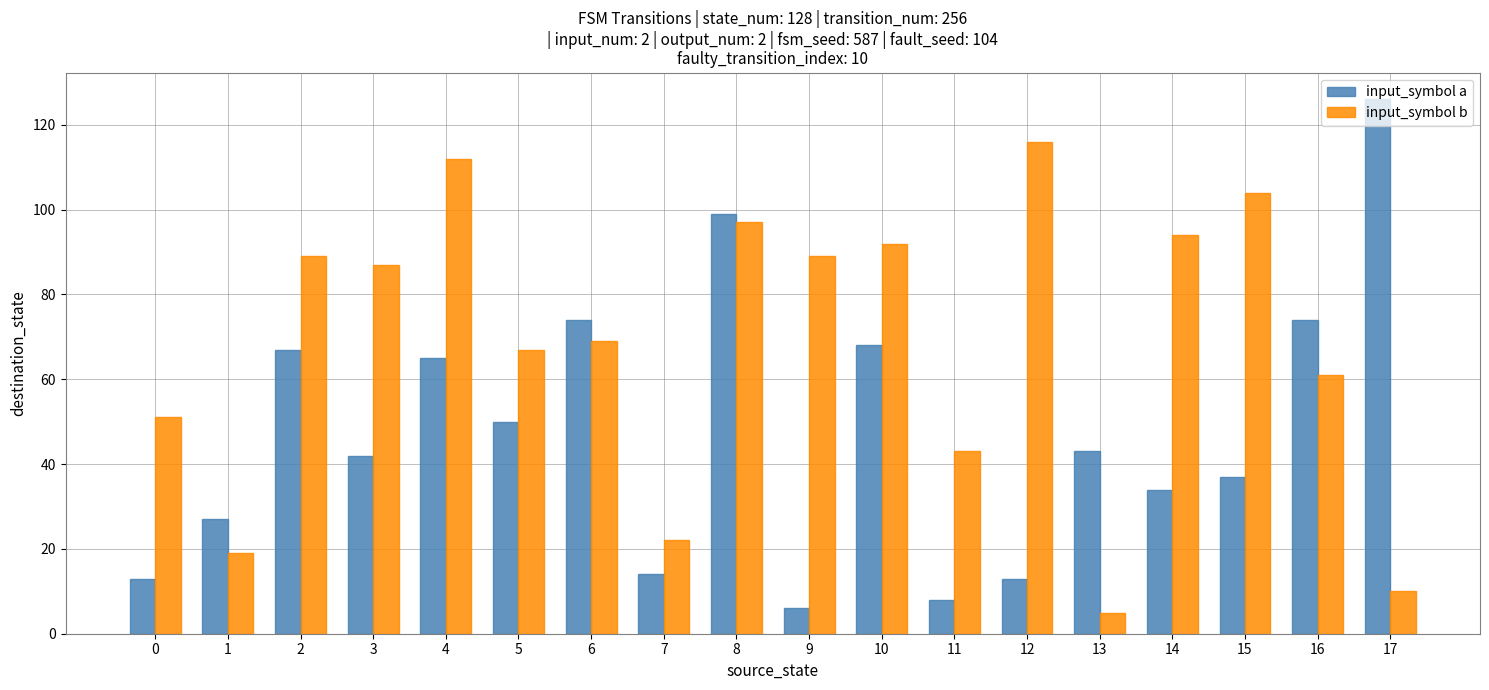

Does the chart contain stacked bars?

No